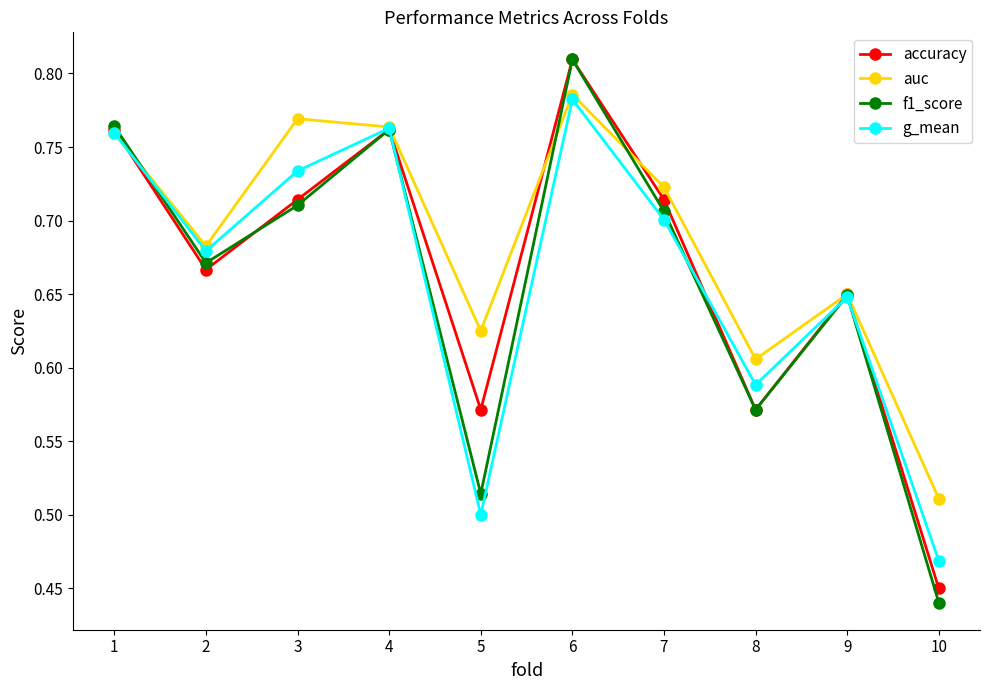

At which label is f1_score closest to 0?

10